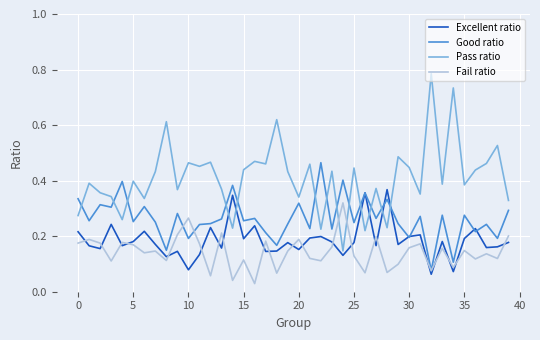

List the series in order of their peak value, highest first.

Pass ratio, Good ratio, Excellent ratio, Fail ratio